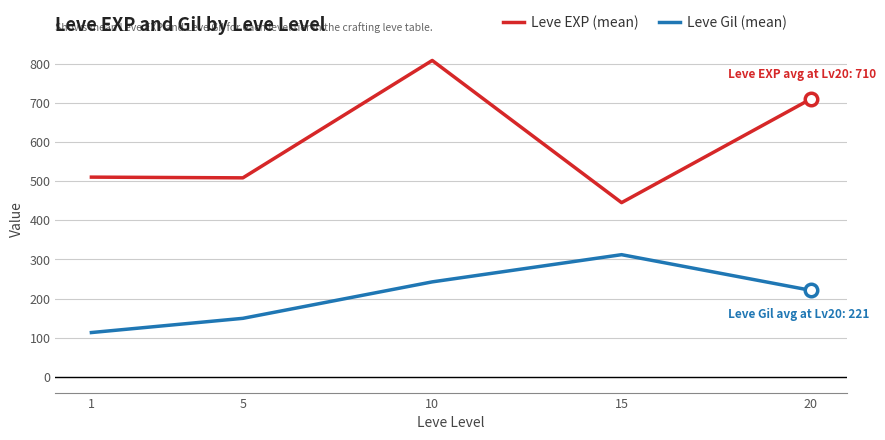

The Leve EXP (mean) series shows 710.0 at 20. True or false?

True